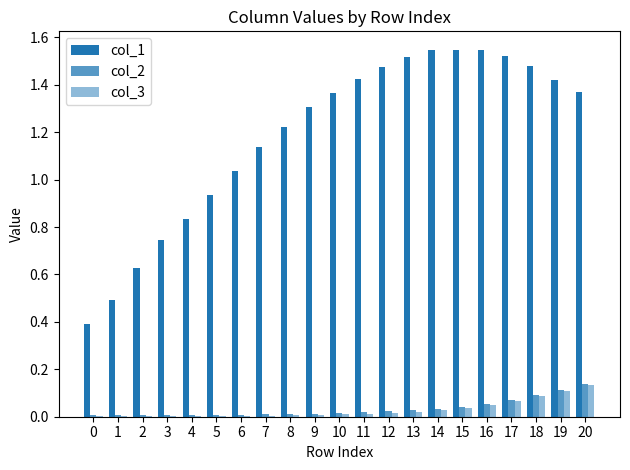

Does the chart contain stacked bars?

No